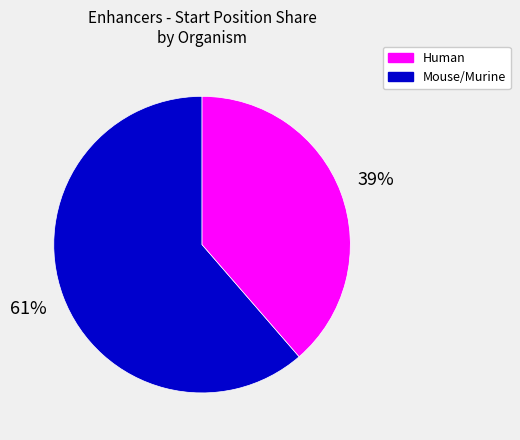

Does any single category account for the majority?

Yes